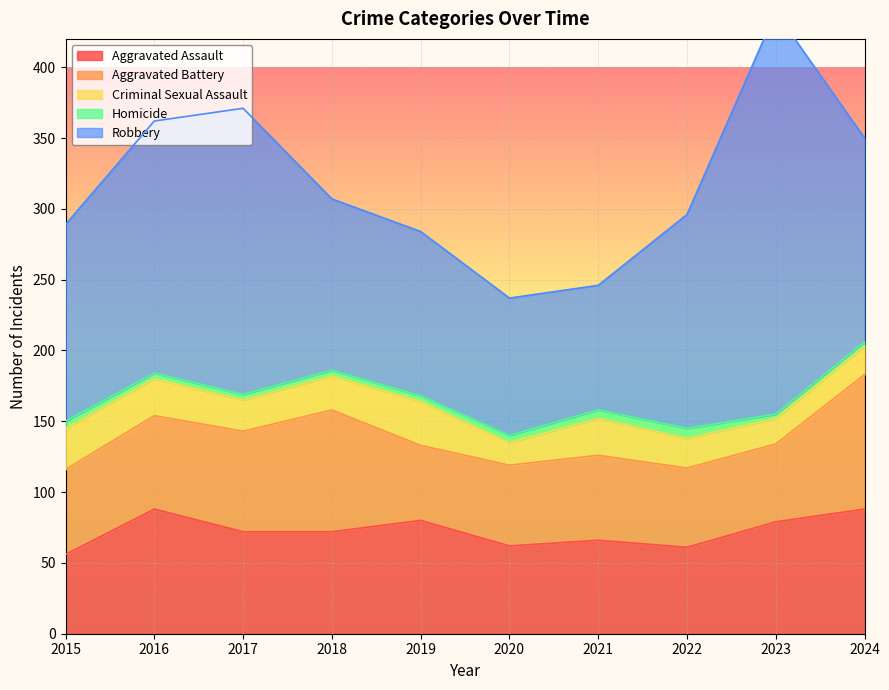

What is the highest value of the Aggravated Battery series?

95